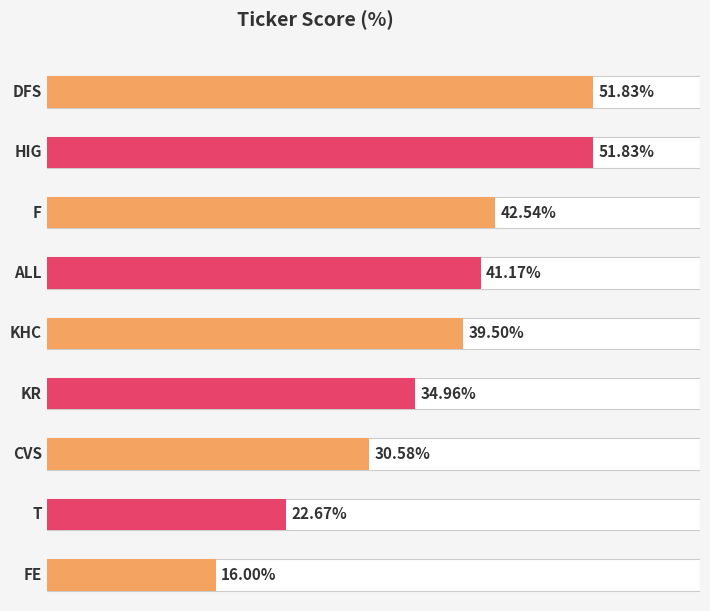

The chart shows a value of 0.1 at ALL. True or false?

False